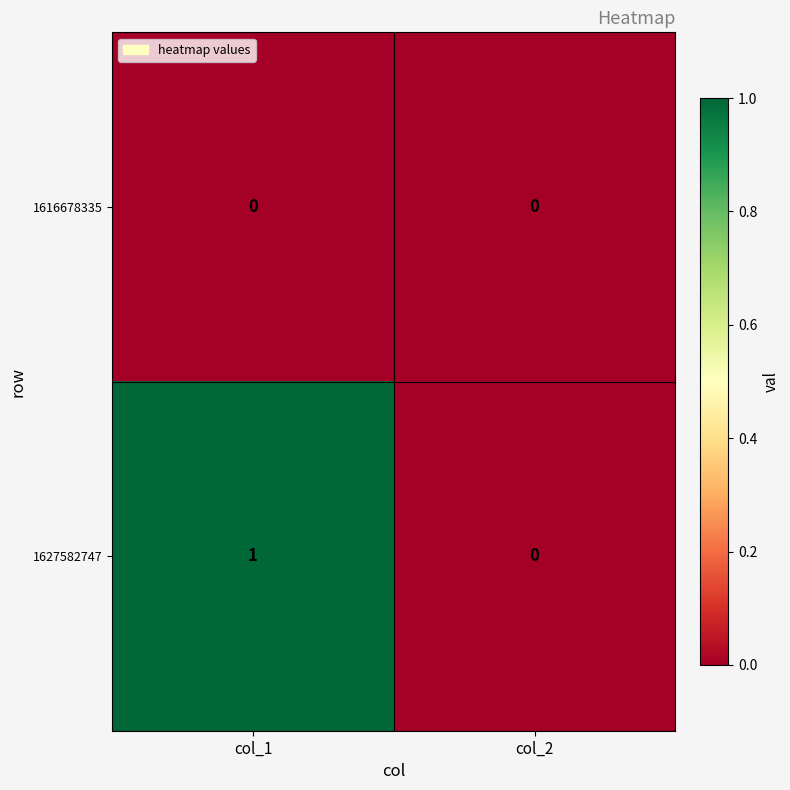

Which category has the highest value across all series?

col_1